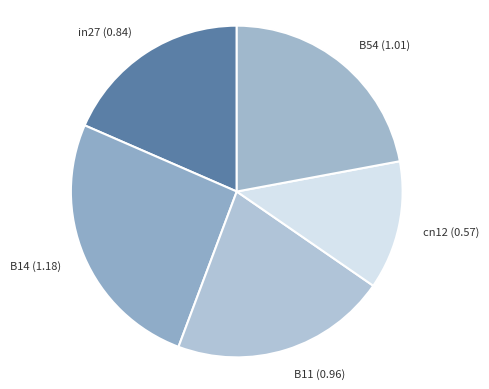

Rank the categories by value from highest to lowest.

B14, B54, B11, in27, cn12